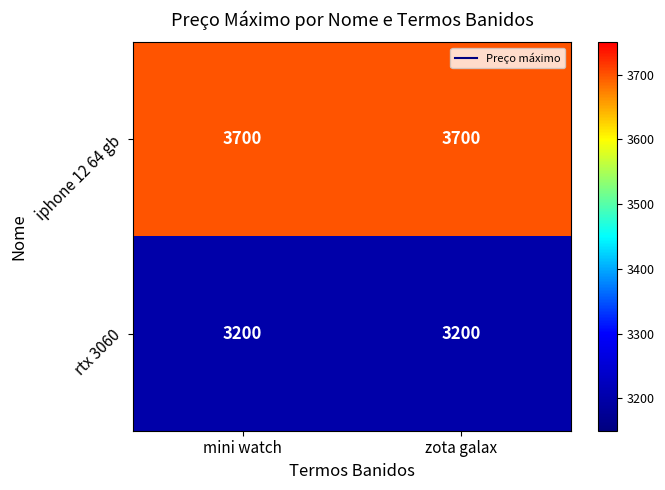

What is the smallest value displayed?

3200